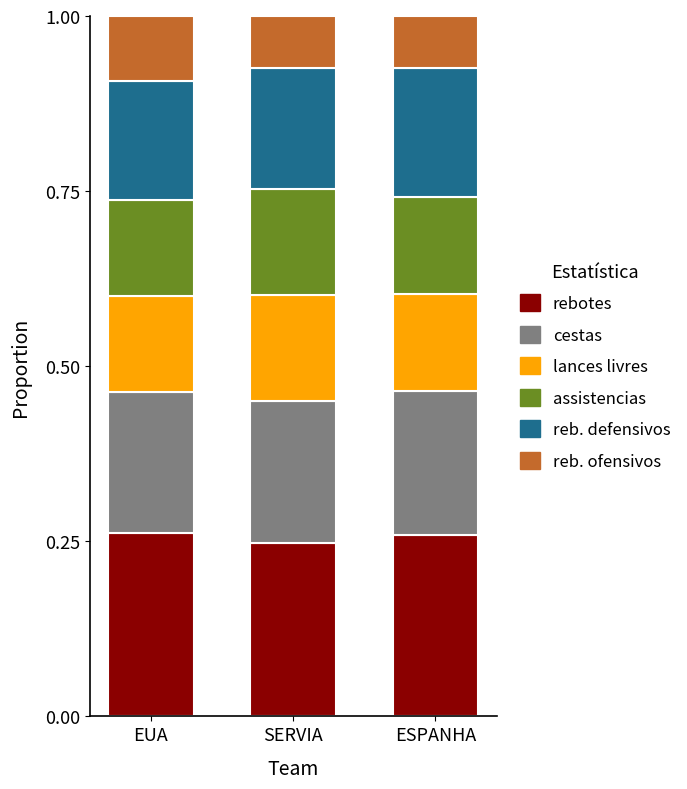

What is the total value across all series at SERVIA?

1.0